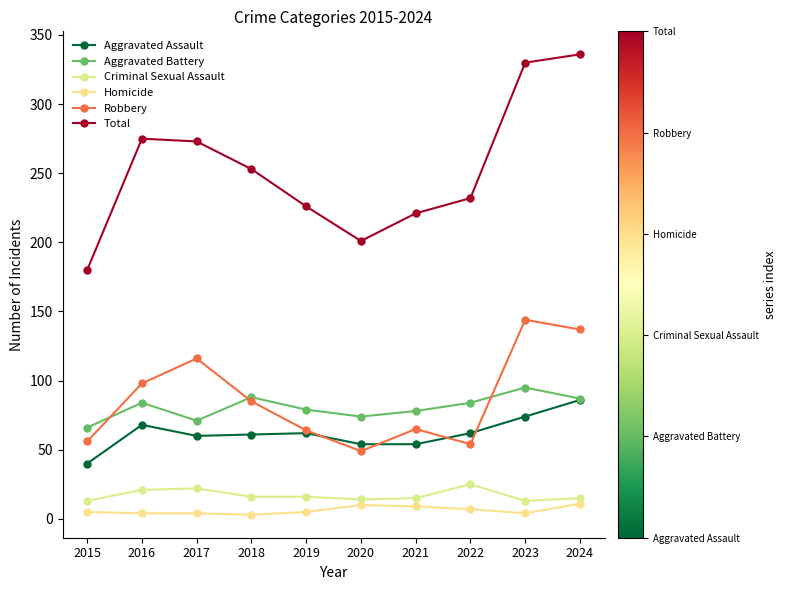

How many data points does each series have?

10